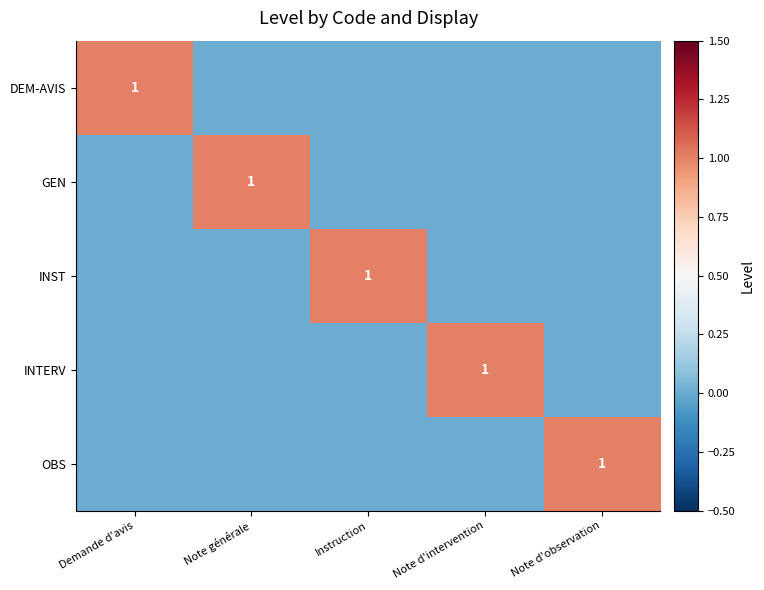

The value of GEN at Note générale is 1. True or false?

True